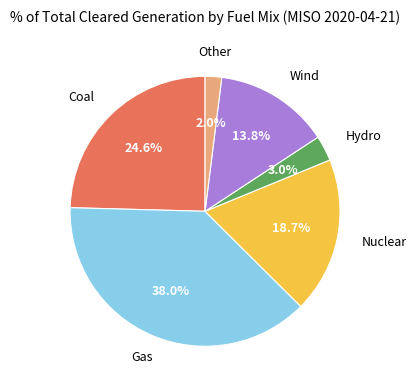

Which slice is the largest?

Gas